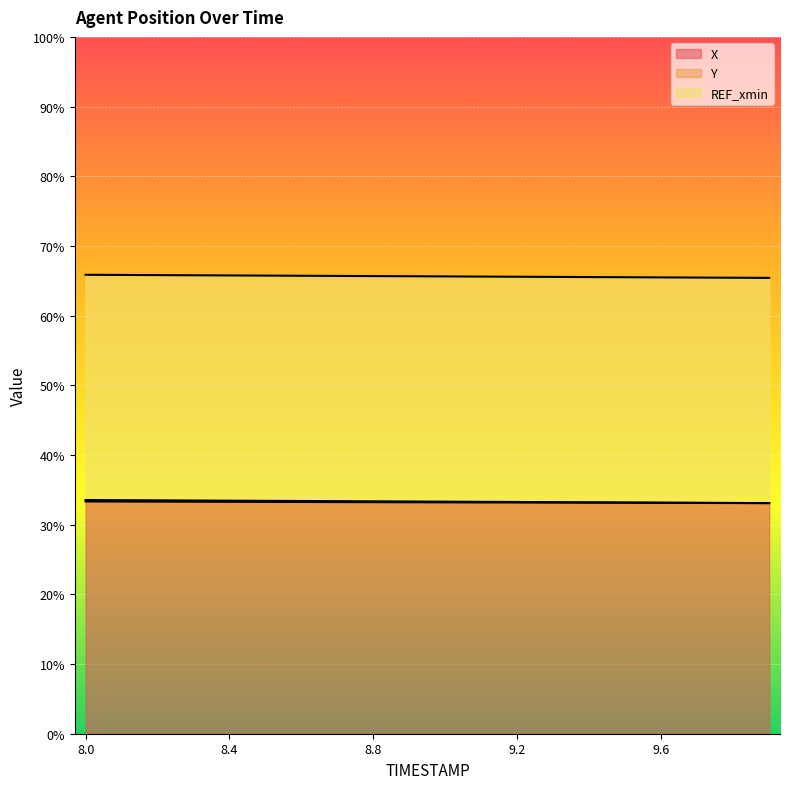

Which series has the largest total across all categories?

Y